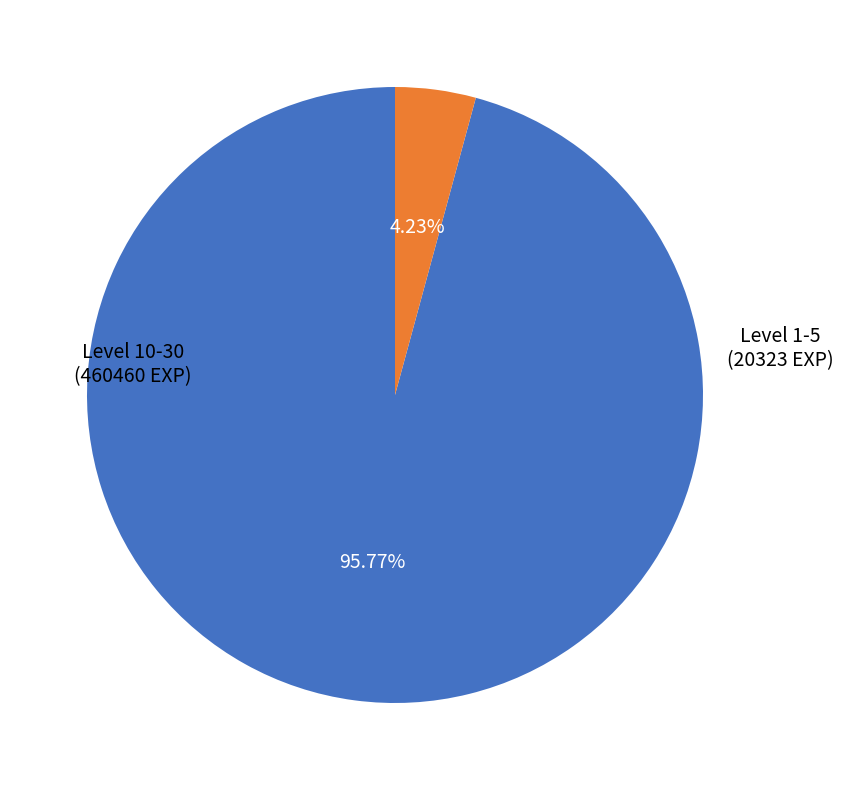

Rank the categories by value from lowest to highest.

Level 1-5, Level 10-30